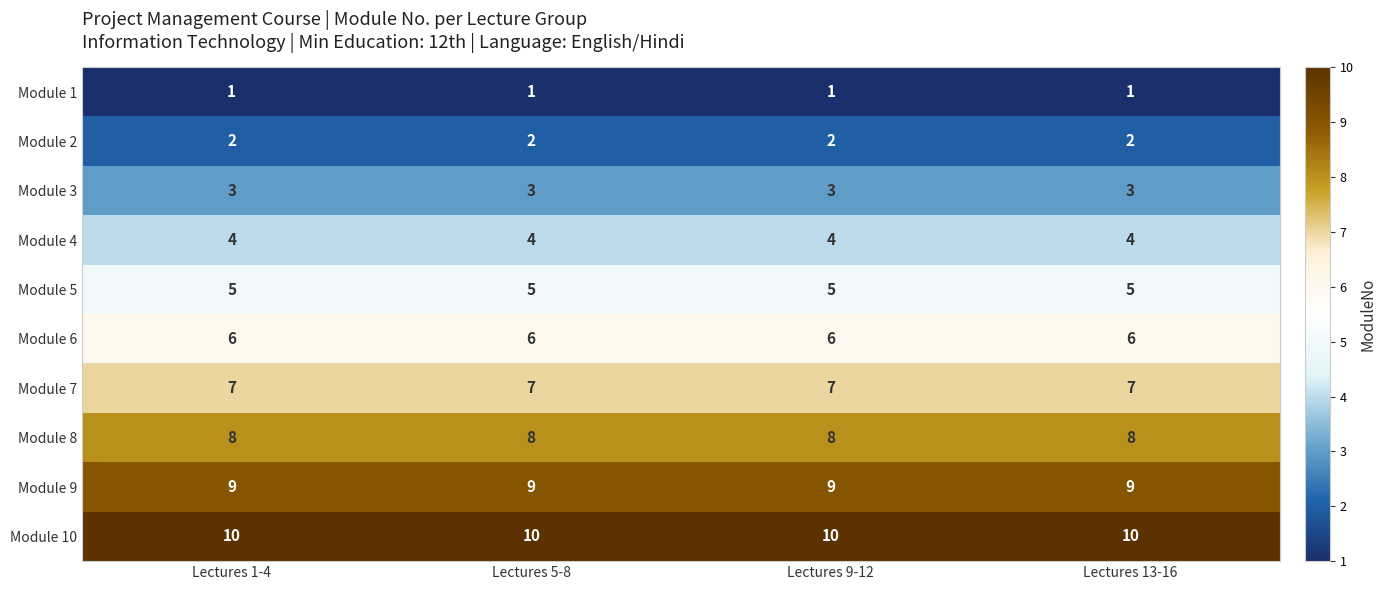

True or false: Module 6 has a value of 6 at Lectures 9-12.

True